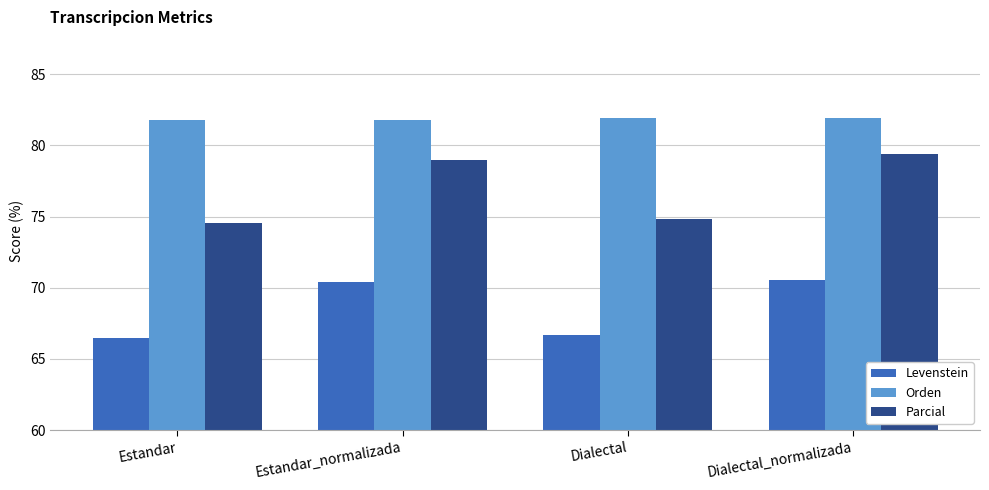

What is the difference between the maximum and minimum values in the Parcial series?

4.8